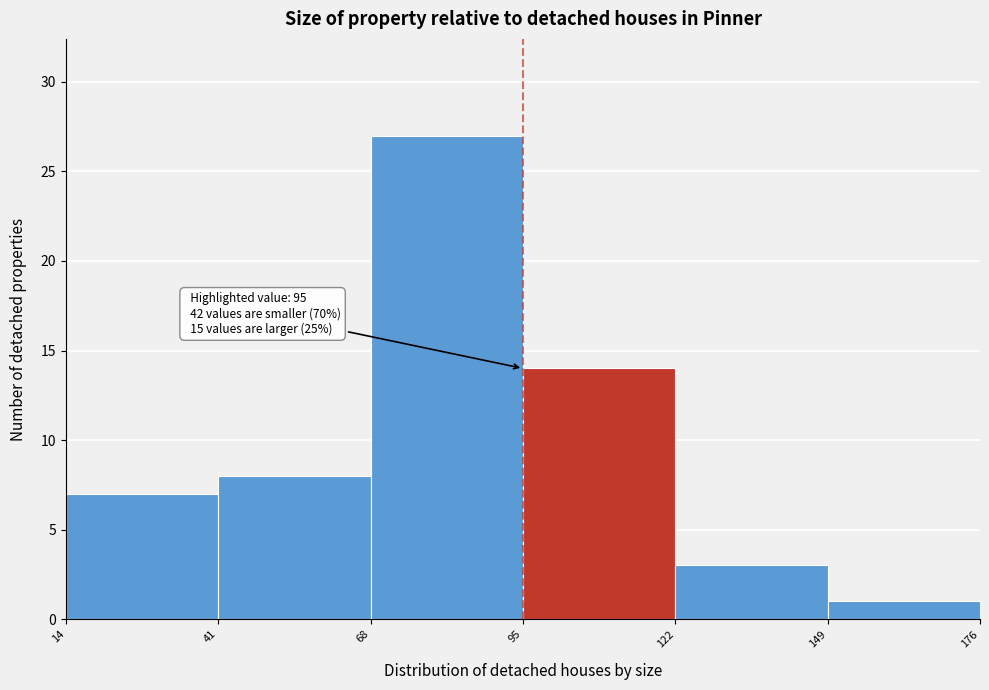

Over which range of the x-axis is the bar tallest?

68 to 95